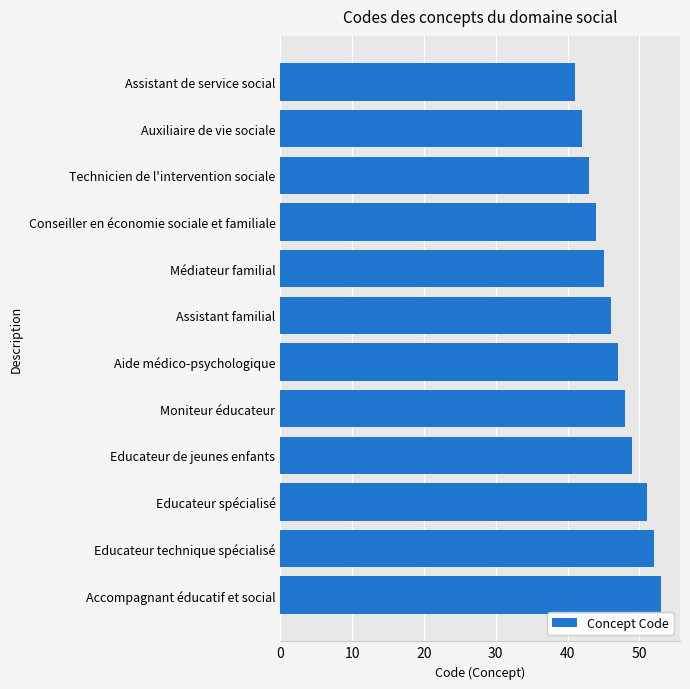

What is the sum of the values at Moniteur éducateur and Technicien de l'intervention sociale?

91